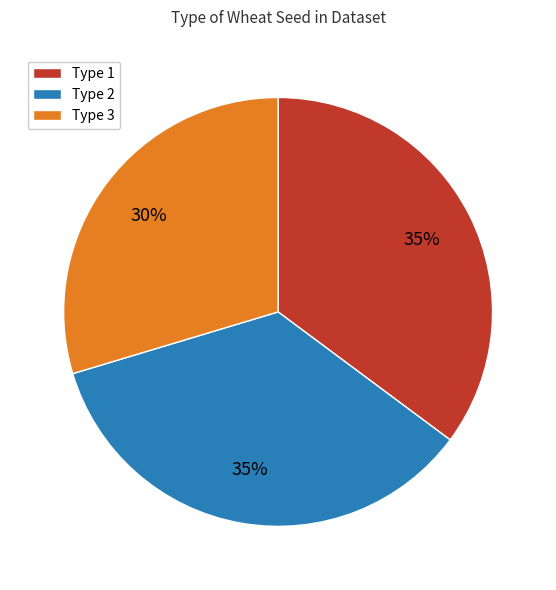

To the nearest percent, what is the combined percentage of Type 2 and Type 1?

70%